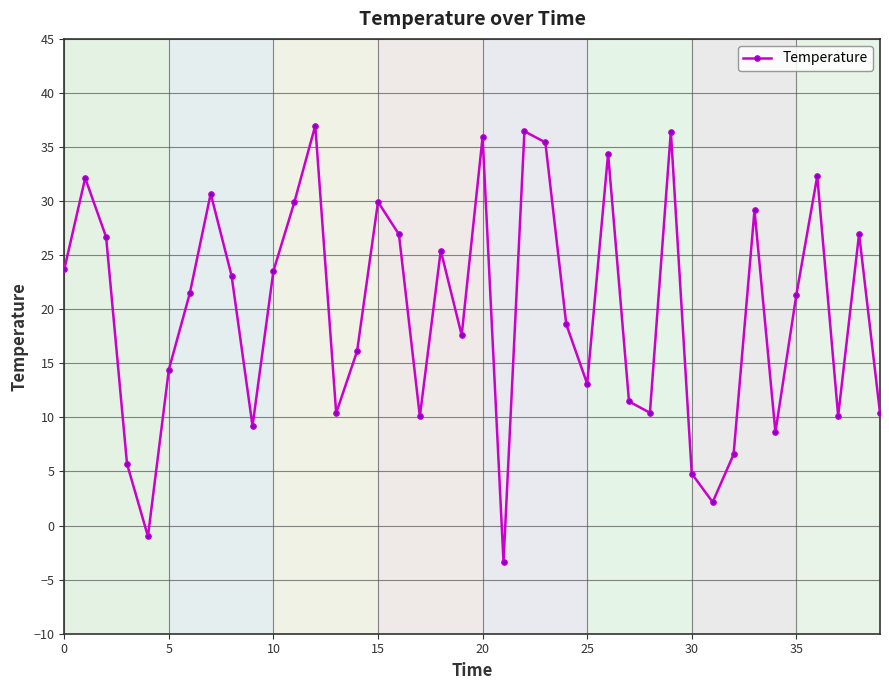

What is the difference between the second highest and minimum values?

39.8